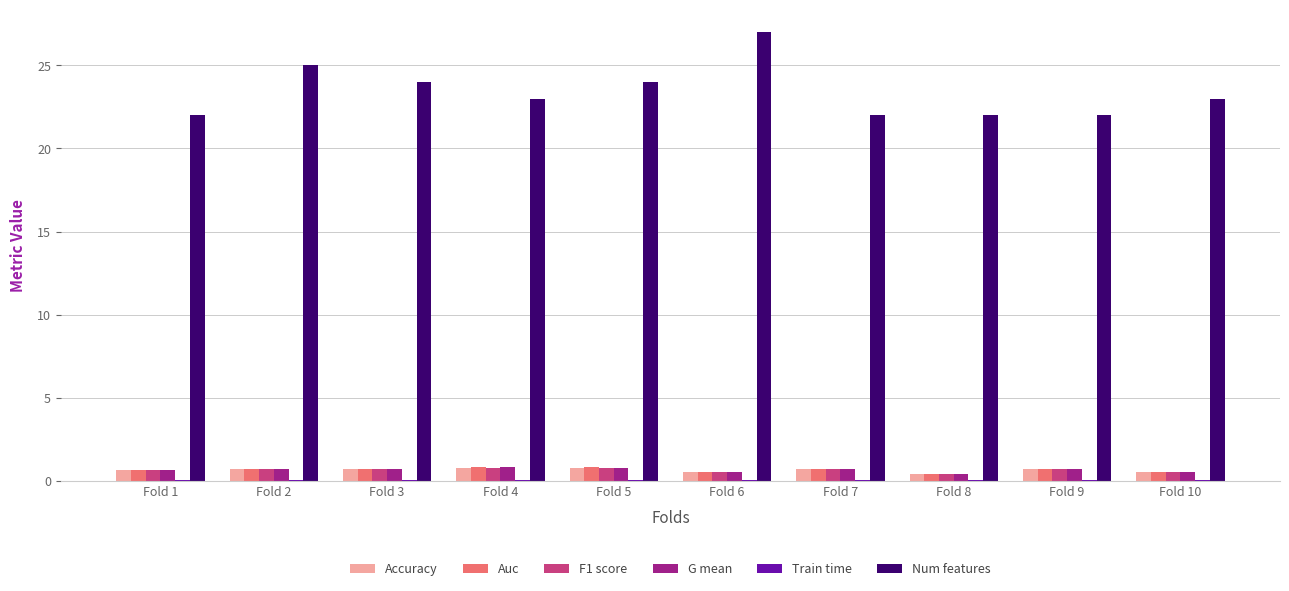

What is the sum of all Auc values?

6.8